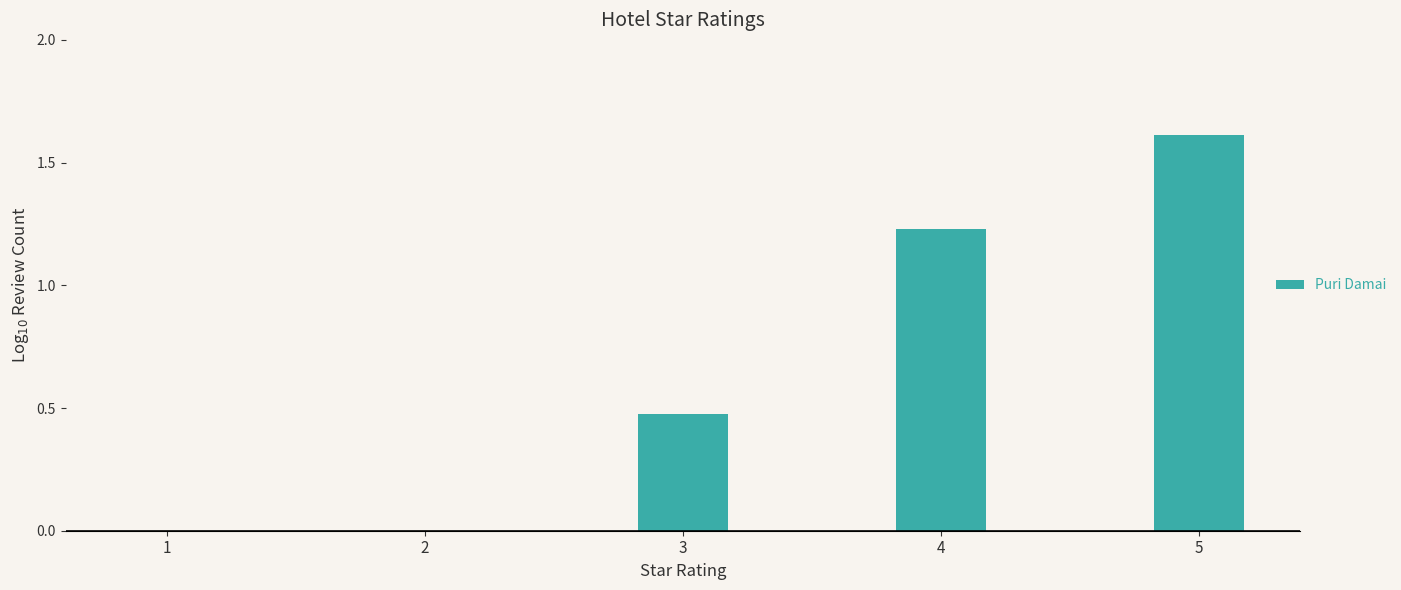

What is the greatest value displayed?

1.6